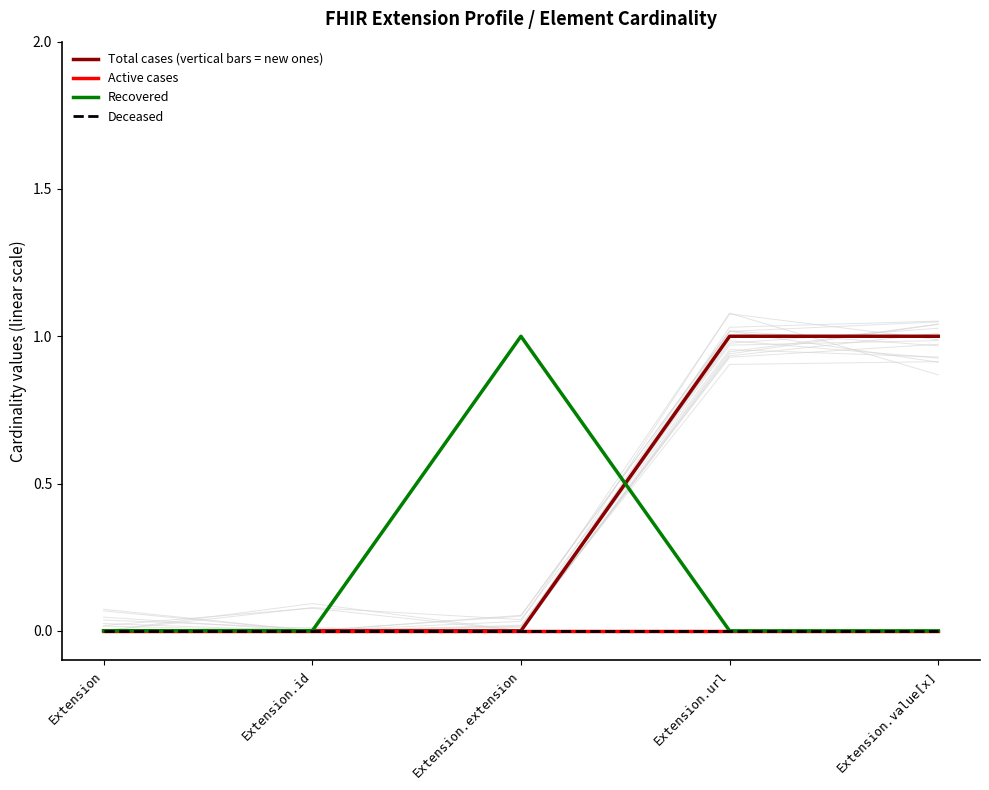

How many data points does each series have?

5